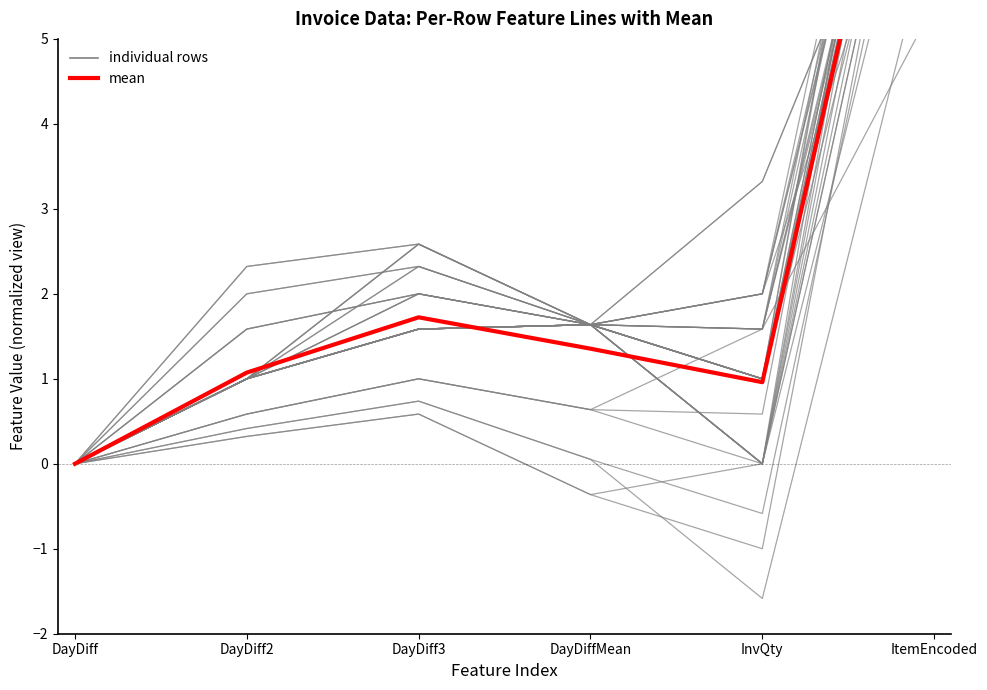

List the series in order of their overall mean, lowest first.

individual, mean